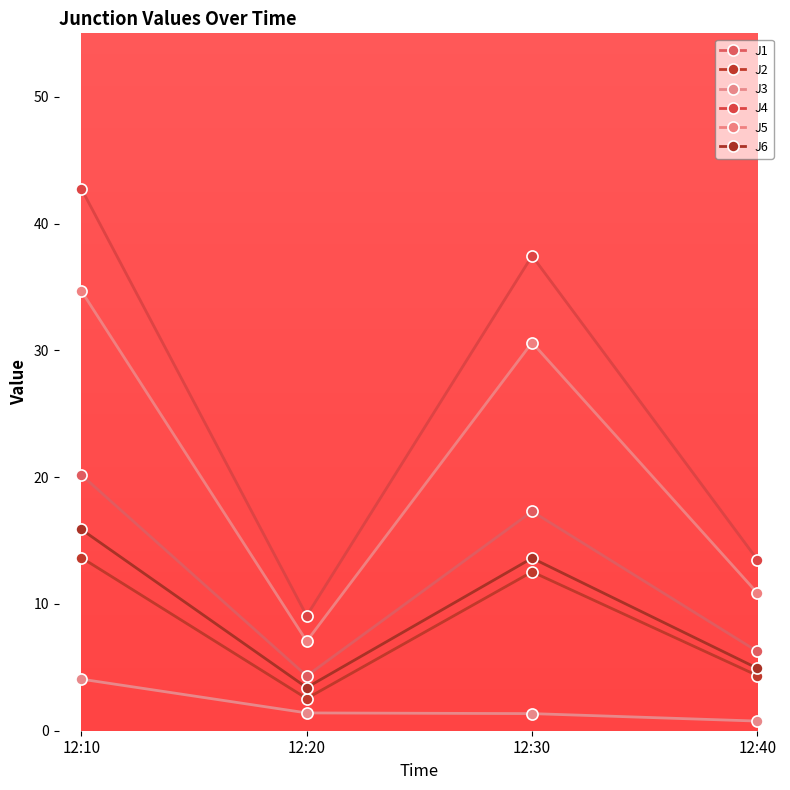

How many interior local valleys does the J2 series have?

1